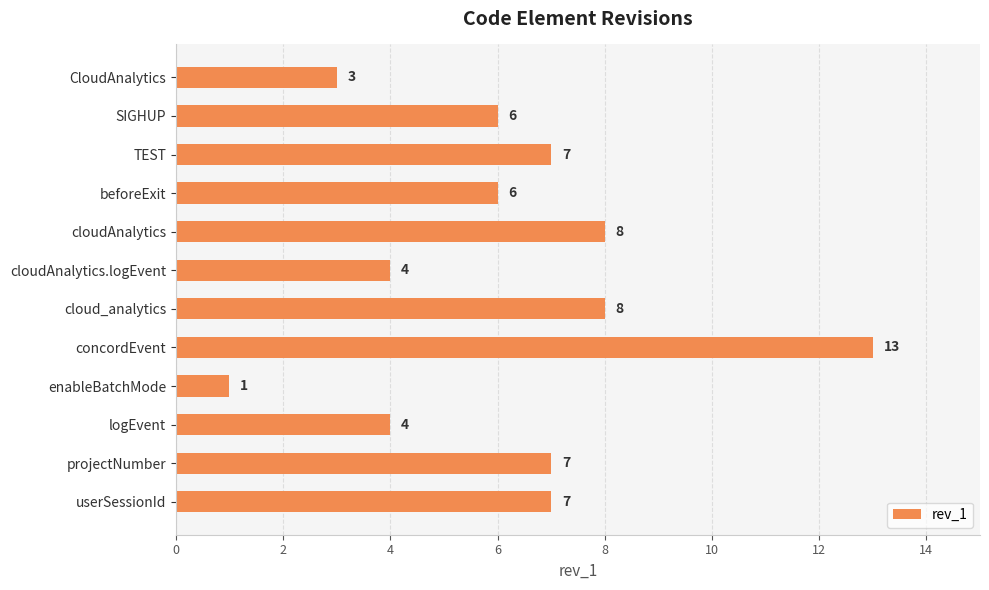

Which has a higher value, logEvent or projectNumber?

projectNumber